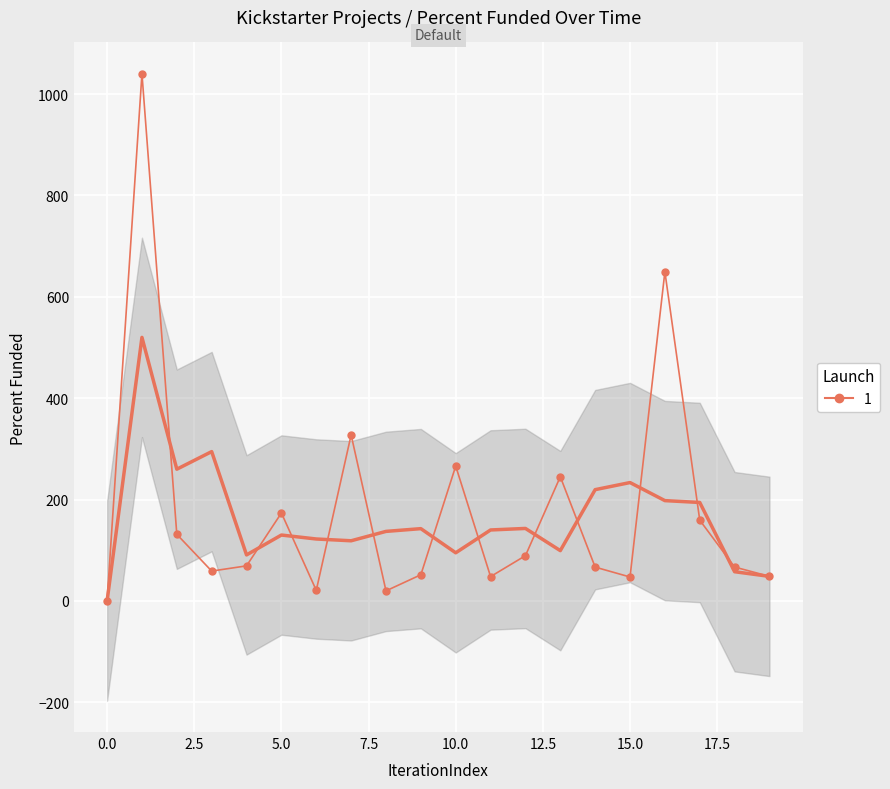

What is the value of the 20th point from the left?

48.5